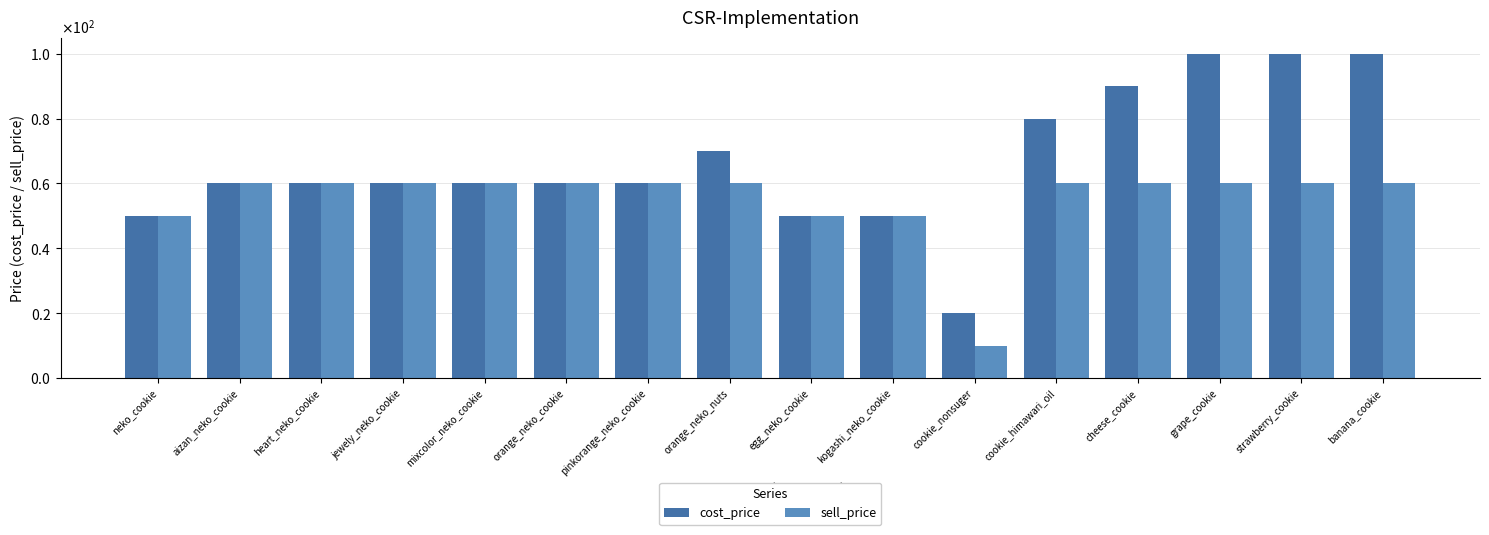

What is the average value of the cost_price series?

67